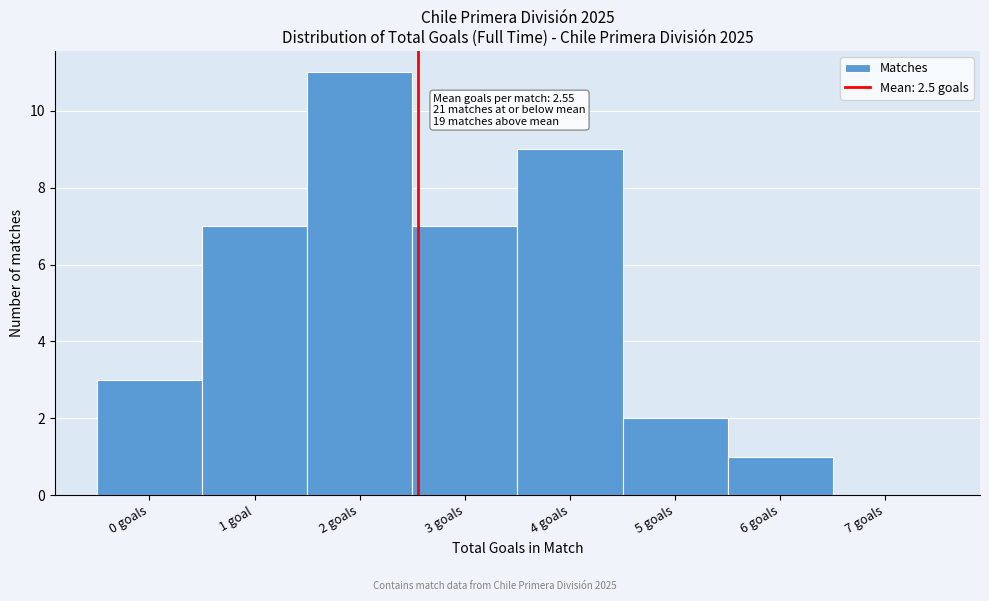

Reading right to left, extract all data points from this chart.

7 goals=0	6 goals=1	5 goals=2	4 goals=9	3 goals=7	2 goals=11	1 goal=7	0 goals=3